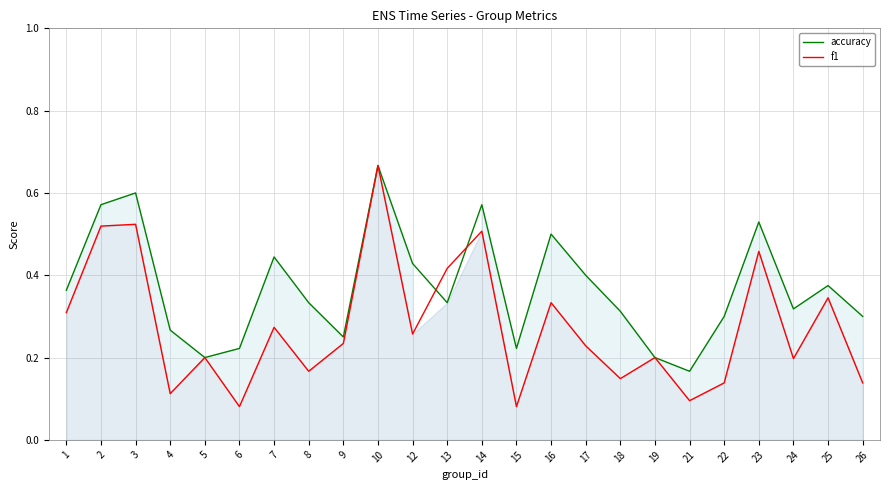

Which series has the largest total across all categories?

accuracy